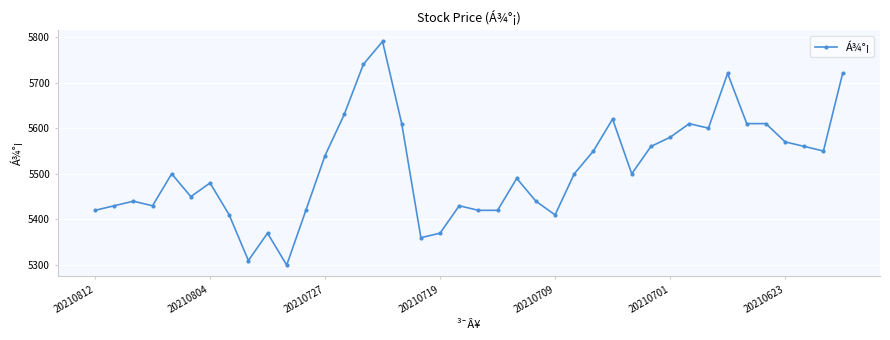

What is the difference between the maximum and minimum values?

490